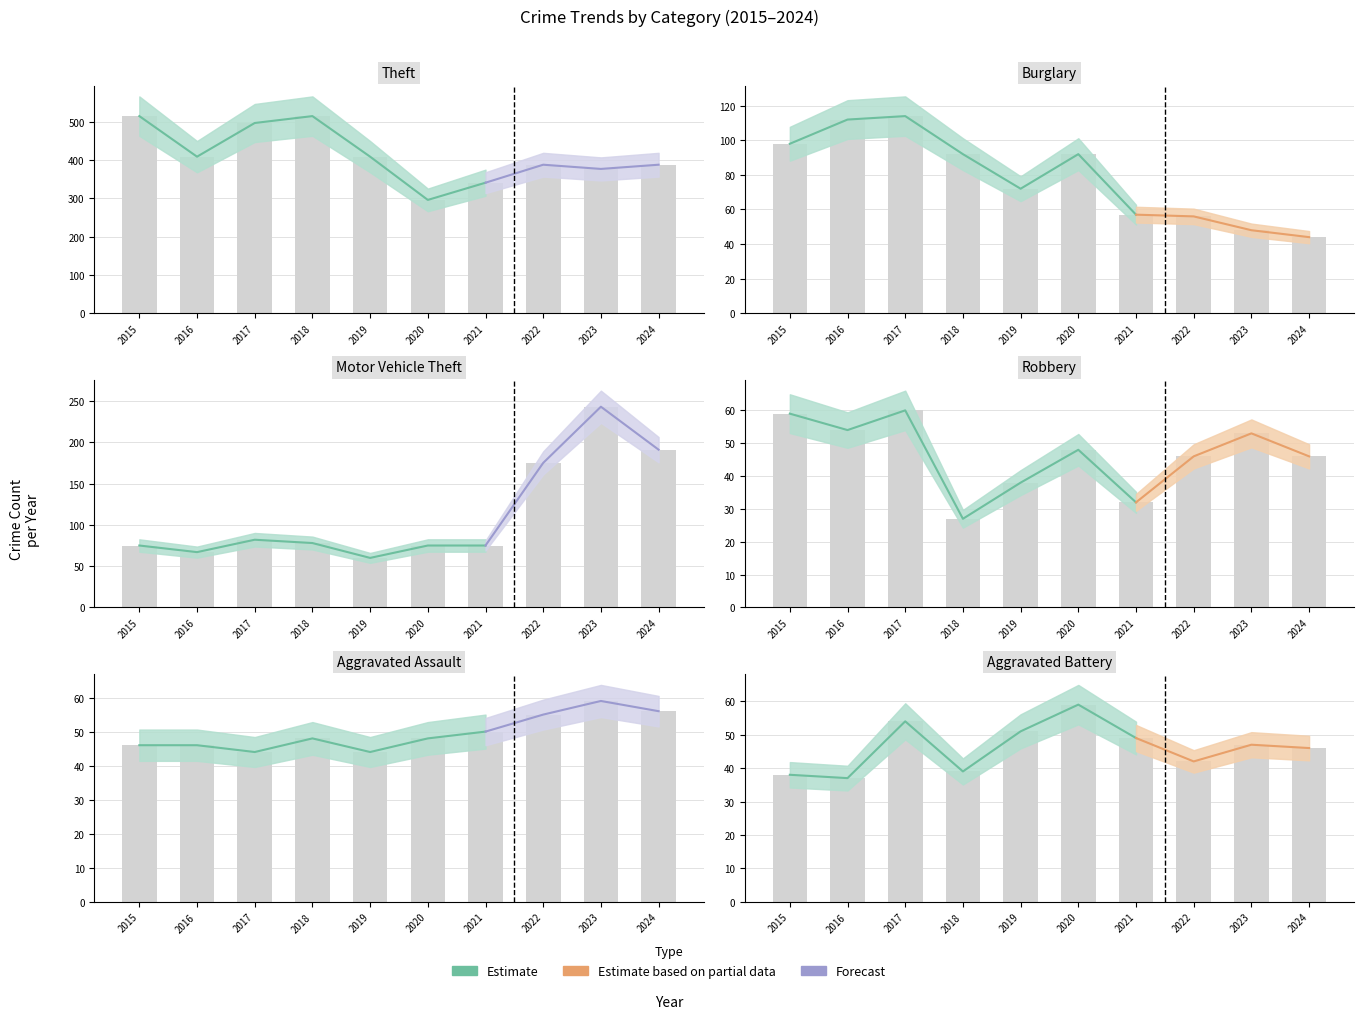

List the labels in order of Aggravated Assault value, largest first.

2023, 2024, 2022, 2021, 2018, 2020, 2015, 2016, 2017, 2019